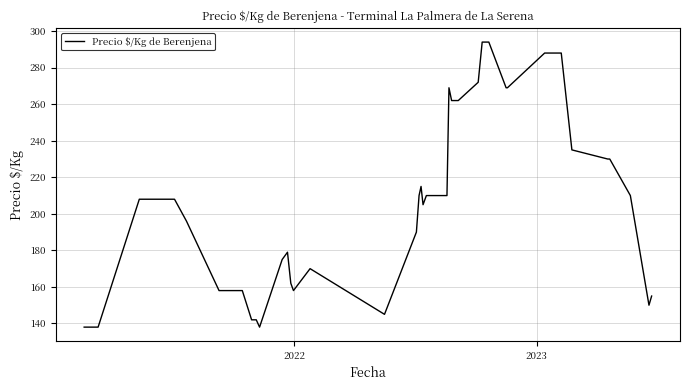

What is the maximum value shown in the chart?

294